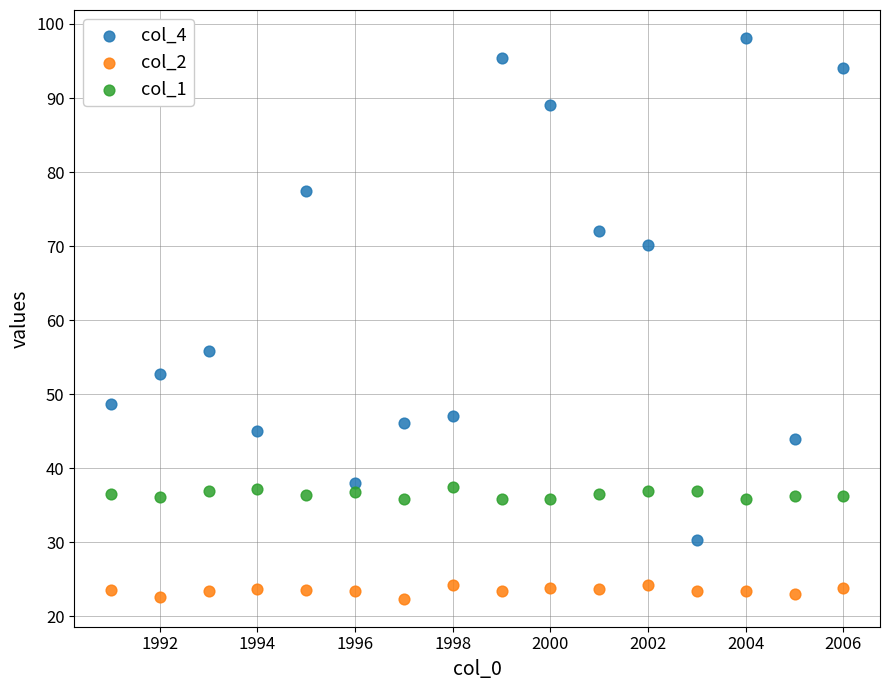

Across all data points, what is the range of X values (max minus min)?

15.0